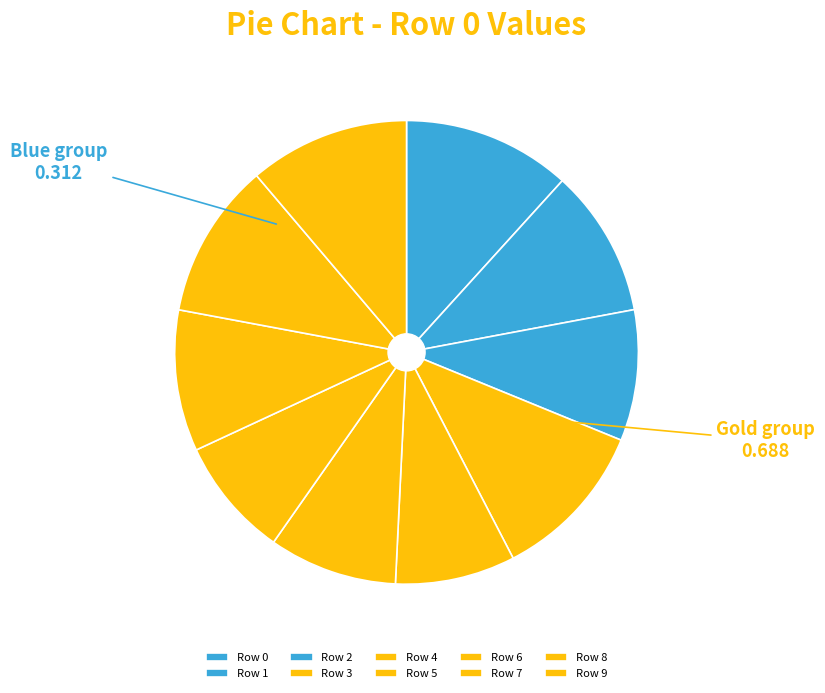

Does Row 8 account for over 50% of the chart?

No